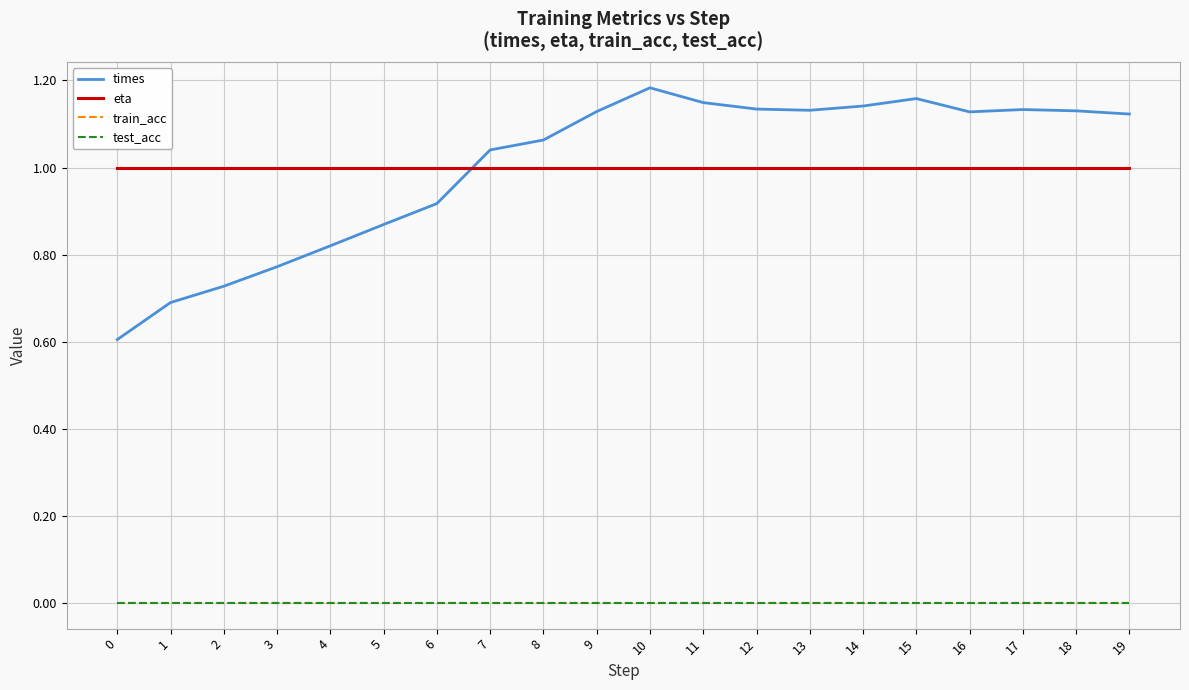

The train_acc series shows 0.0 at 2. True or false?

True